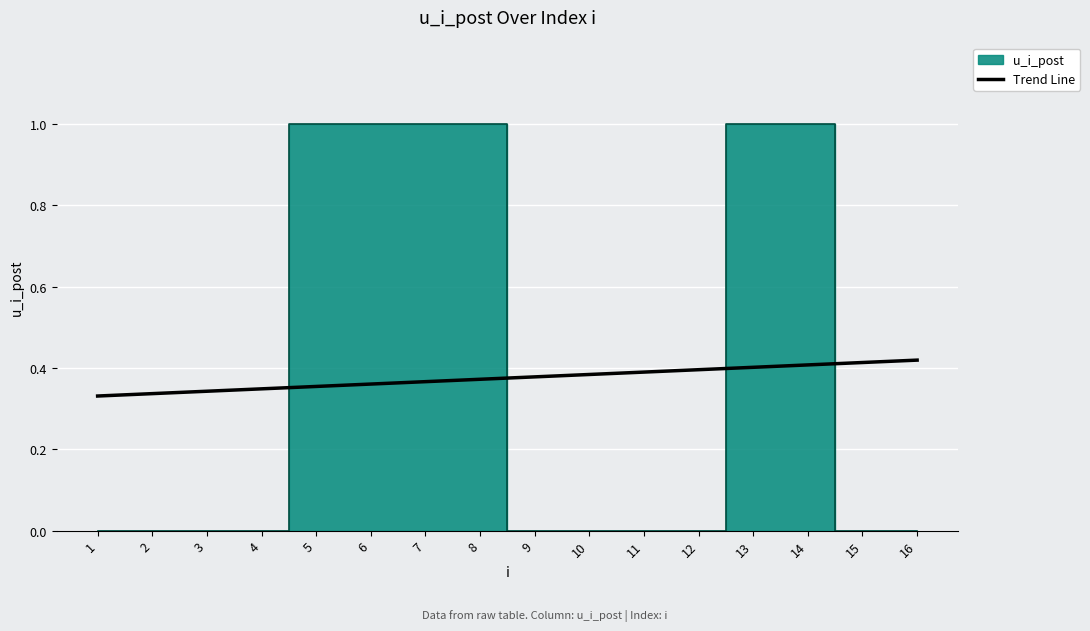

The value of Trend Line at 10 is 0.7. True or false?

False